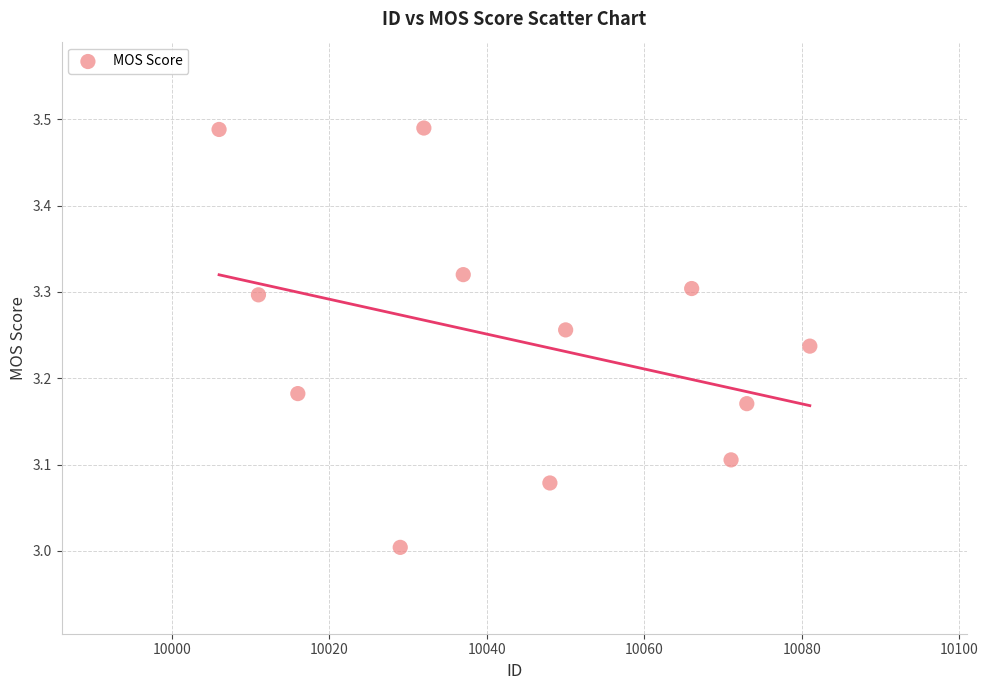

What is the range of X values (max minus min)?

75.0